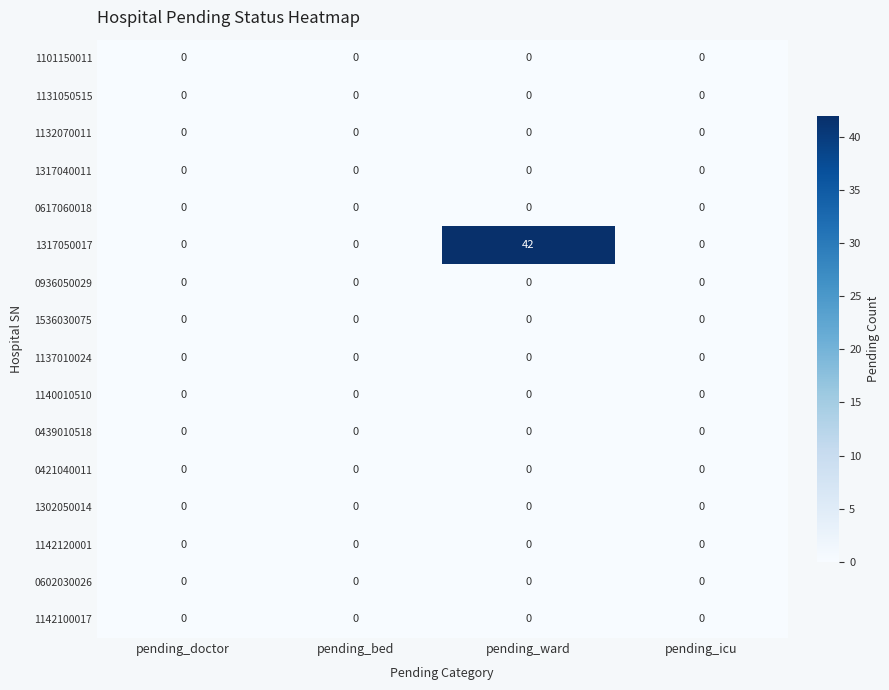

Between pending_ward and pending_icu, which series saw the biggest shift?

1317050017